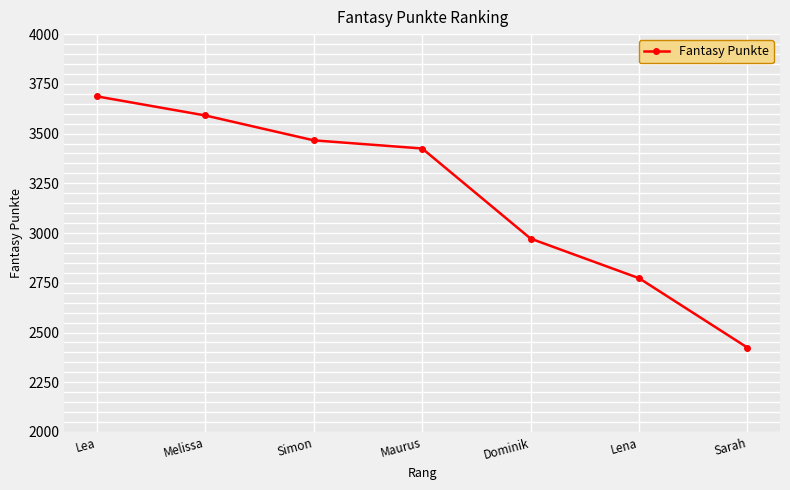

What is the change in value from Lea to Melissa?

-96